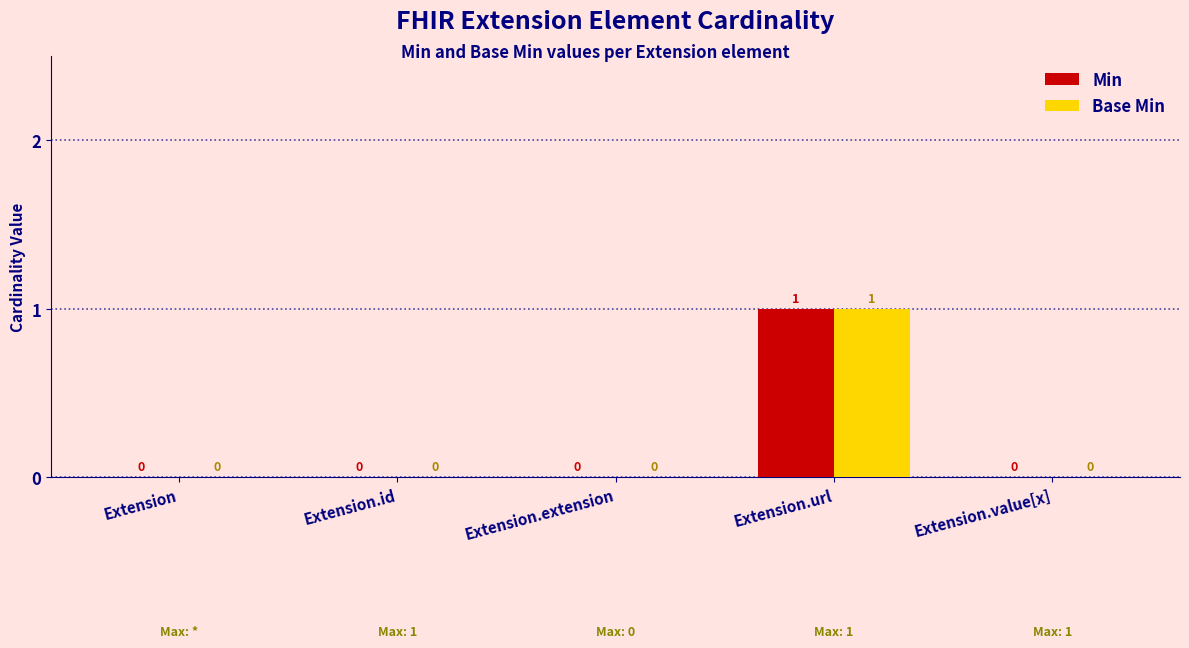

At which label does Base Min reach its peak?

Extension.url